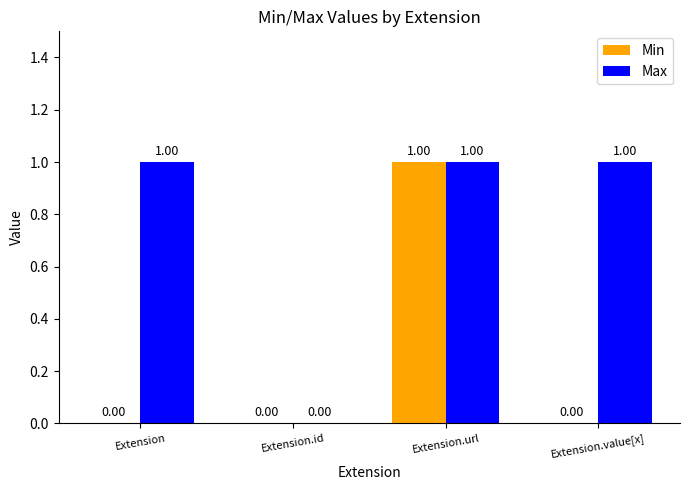

Between Extension and Extension.id, which series saw the biggest shift?

Max